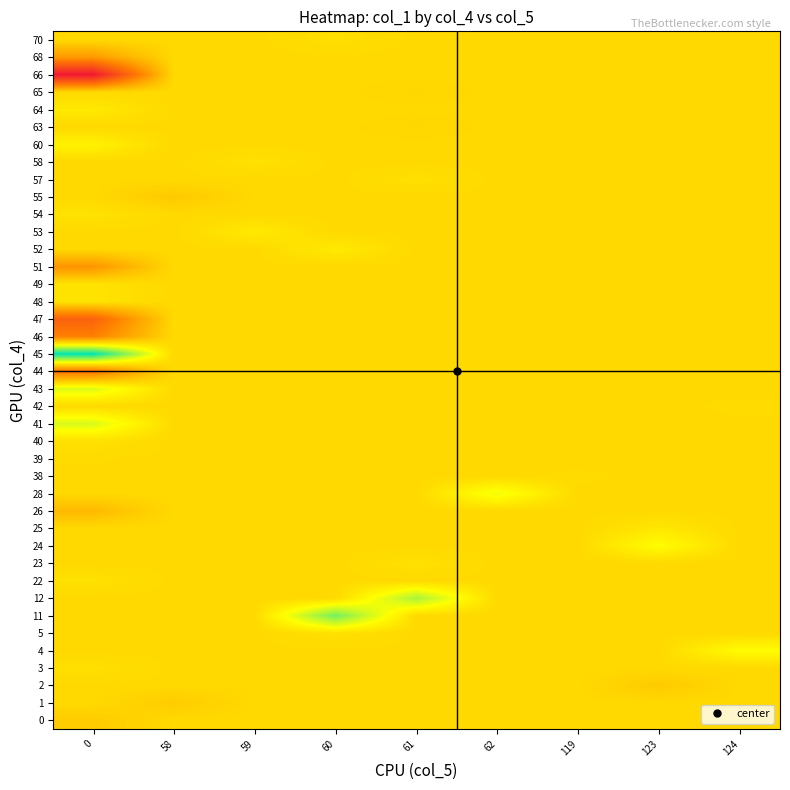

Reading left to right, what are all the values shown in this chart?

0: 0=-15.8	58=-15.8	59=-15.8	60=-15.8	61=-15.8	62=-15.8	119=-15.8	123=-15.8	124=-15.8
1: 0=-15.8	58=-15.8	59=-15.8	60=-15.8	61=-15.8	62=-15.8	119=-15.8	123=-15.8	124=-15.8
2: 0=-15.8	58=-15.8	59=-15.8	60=-15.8	61=-15.8	62=-15.8	119=-15.8	123=-15.8	124=-15.8
3: 0=-15.8	58=-15.8	59=-15.8	60=-15.8	61=-15.8	62=-15.8	119=-15.8	123=-15.8	124=-15.8
4: 0=-15.8	58=-15.8	59=-15.8	60=-15.8	61=-15.8	62=-15.8	119=-15.8	123=-15.8	124=-15.8
5: 0=-15.8	58=-15.8	59=-15.8	60=-15.8	61=-15.8	62=-15.8	119=-15.8	123=-15.8	124=-15.8
11: 0=-15.8	58=-15.8	59=-15.8	60=-15.7	61=-15.8	62=-15.8	119=-15.8	123=-15.8	124=-15.8
12: 0=-15.8	58=-15.8	59=-15.8	60=-15.8	61=-15.7	62=-15.8	119=-15.8	123=-15.8	124=-15.8
22: 0=-15.8	58=-15.8	59=-15.8	60=-15.8	61=-15.8	62=-15.8	119=-15.8	123=-15.8	124=-15.8
23: 0=-15.8	58=-15.8	59=-15.8	60=-15.8	61=-15.8	62=-15.8	119=-15.8	123=-15.8	124=-15.8
24: 0=-15.8	58=-15.8	59=-15.8	60=-15.8	61=-15.8	62=-15.8	119=-15.8	123=-15.8	124=-15.8
25: 0=-15.8	58=-15.8	59=-15.8	60=-15.8	61=-15.8	62=-15.8	119=-15.8	123=-15.8	124=-15.8
26: 0=-15.8	58=-15.8	59=-15.8	60=-15.8	61=-15.8	62=-15.8	119=-15.8	123=-15.8	124=-15.8
28: 0=-15.8	58=-15.8	59=-15.8	60=-15.8	61=-15.8	62=-15.8	119=-15.8	123=-15.8	124=-15.8
38: 0=-15.8	58=-15.8	59=-15.8	60=-15.8	61=-15.8	62=-15.8	119=-15.8	123=-15.8	124=-15.8
39: 0=-15.8	58=-15.8	59=-15.8	60=-15.8	61=-15.8	62=-15.8	119=-15.8	123=-15.8	124=-15.8
40: 0=-15.8	58=-15.8	59=-15.8	60=-15.8	61=-15.8	62=-15.8	119=-15.8	123=-15.8	124=-15.8
41: 0=-15.8	58=-15.8	59=-15.8	60=-15.8	61=-15.8	62=-15.8	119=-15.8	123=-15.8	124=-15.8
42: 0=-15.8	58=-15.8	59=-15.8	60=-15.8	61=-15.8	62=-15.8	119=-15.8	123=-15.8	124=-15.8
43: 0=-15.8	58=-15.8	59=-15.8	60=-15.8	61=-15.8	62=-15.8	119=-15.8	123=-15.8	124=-15.8
44: 0=-15.9	58=-15.8	59=-15.8	60=-15.8	61=-15.8	62=-15.8	119=-15.8	123=-15.8	124=-15.8
45: 0=-15.7	58=-15.8	59=-15.8	60=-15.8	61=-15.8	62=-15.8	119=-15.8	123=-15.8	124=-15.8
46: 0=-15.9	58=-15.8	59=-15.8	60=-15.8	61=-15.8	62=-15.8	119=-15.8	123=-15.8	124=-15.8
47: 0=-15.9	58=-15.8	59=-15.8	60=-15.8	61=-15.8	62=-15.8	119=-15.8	123=-15.8	124=-15.8
48: 0=-15.8	58=-15.8	59=-15.8	60=-15.8	61=-15.8	62=-15.8	119=-15.8	123=-15.8	124=-15.8
49: 0=-15.8	58=-15.8	59=-15.8	60=-15.8	61=-15.8	62=-15.8	119=-15.8	123=-15.8	124=-15.8
51: 0=-15.9	58=-15.8	59=-15.8	60=-15.8	61=-15.8	62=-15.8	119=-15.8	123=-15.8	124=-15.8
52: 0=-15.8	58=-15.8	59=-15.8	60=-15.8	61=-15.8	62=-15.8	119=-15.8	123=-15.8	124=-15.8
53: 0=-15.8	58=-15.8	59=-15.8	60=-15.8	61=-15.8	62=-15.8	119=-15.8	123=-15.8	124=-15.8
54: 0=-15.8	58=-15.8	59=-15.8	60=-15.8	61=-15.8	62=-15.8	119=-15.8	123=-15.8	124=-15.8
55: 0=-15.8	58=-15.8	59=-15.8	60=-15.8	61=-15.8	62=-15.8	119=-15.8	123=-15.8	124=-15.8
57: 0=-15.8	58=-15.8	59=-15.8	60=-15.8	61=-15.8	62=-15.8	119=-15.8	123=-15.8	124=-15.8
58: 0=-15.8	58=-15.8	59=-15.8	60=-15.8	61=-15.8	62=-15.8	119=-15.8	123=-15.8	124=-15.8
60: 0=-15.8	58=-15.8	59=-15.8	60=-15.8	61=-15.8	62=-15.8	119=-15.8	123=-15.8	124=-15.8
63: 0=-15.8	58=-15.8	59=-15.8	60=-15.8	61=-15.8	62=-15.8	119=-15.8	123=-15.8	124=-15.8
64: 0=-15.8	58=-15.8	59=-15.8	60=-15.8	61=-15.8	62=-15.8	119=-15.8	123=-15.8	124=-15.8
65: 0=-15.8	58=-15.8	59=-15.8	60=-15.8	61=-15.8	62=-15.8	119=-15.8	123=-15.8	124=-15.8
66: 0=-16.0	58=-15.8	59=-15.8	60=-15.8	61=-15.8	62=-15.8	119=-15.8	123=-15.8	124=-15.8
68: 0=-15.9	58=-15.8	59=-15.8	60=-15.8	61=-15.8	62=-15.8	119=-15.8	123=-15.8	124=-15.8
70: 0=-15.8	58=-15.8	59=-15.8	60=-15.8	61=-15.8	62=-15.8	119=-15.8	123=-15.8	124=-15.8